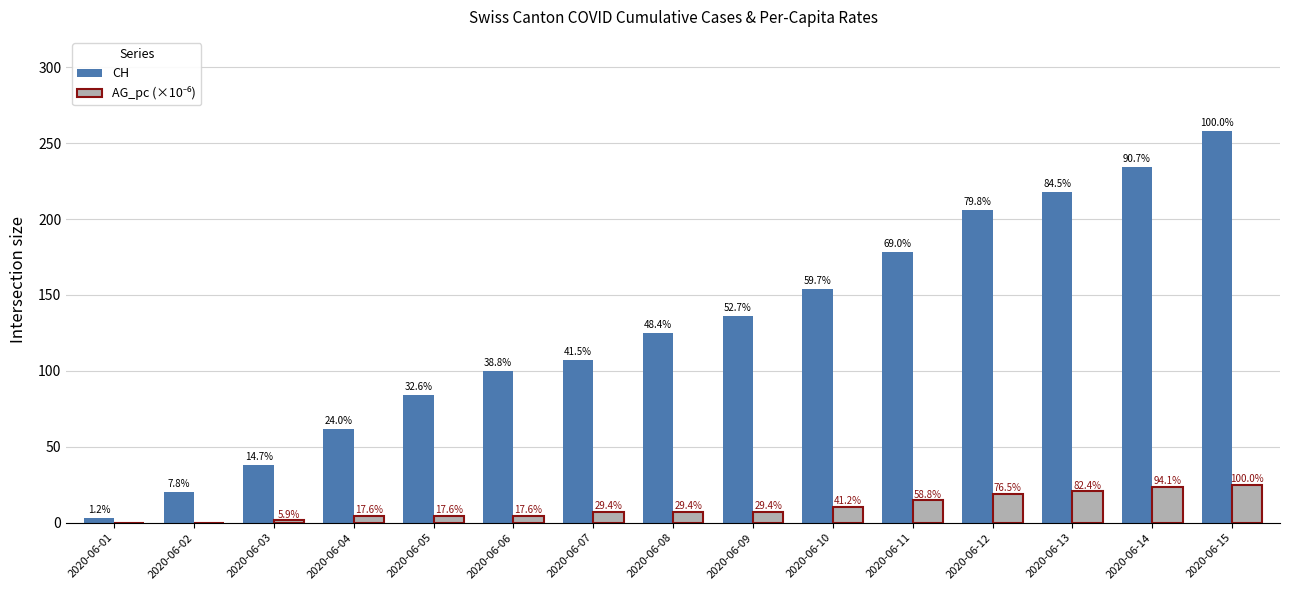

At 2020-06-02, list the series in order from smallest to largest.

AG_pc (×10⁻⁶), CH